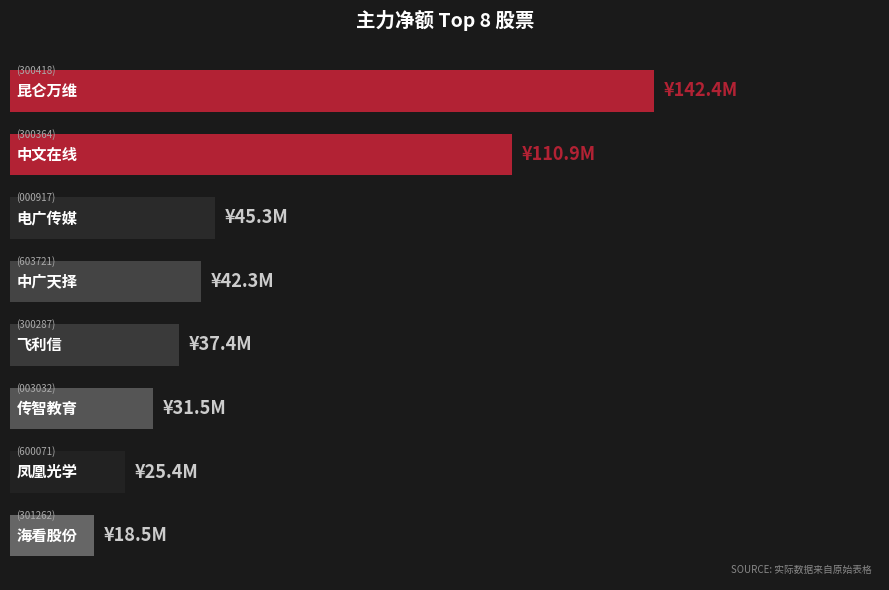

Are the bars horizontal?

Yes